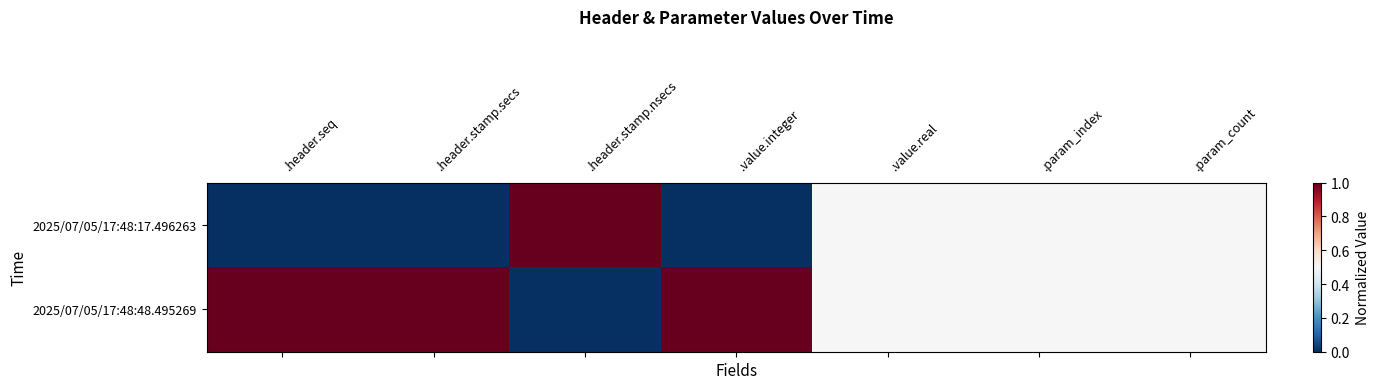

What is the difference between the highest and lowest values at .header.stamp.nsecs?

1.0